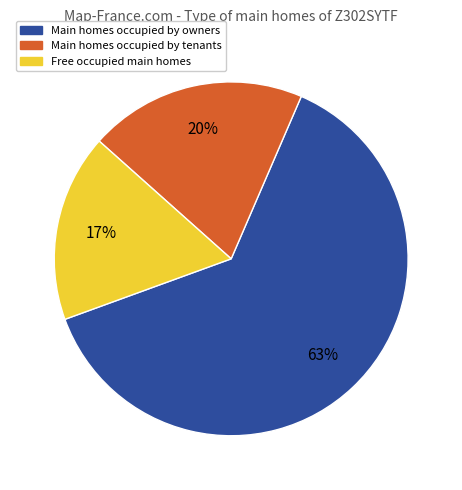

Does any single category account for the majority?

Yes